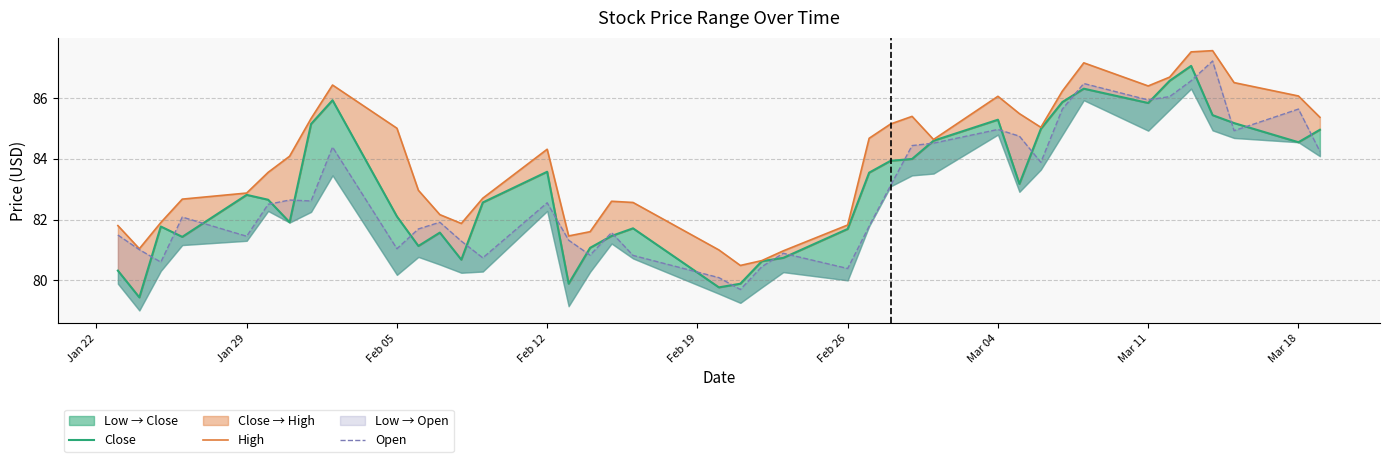

How many lines are shown in the chart?

3